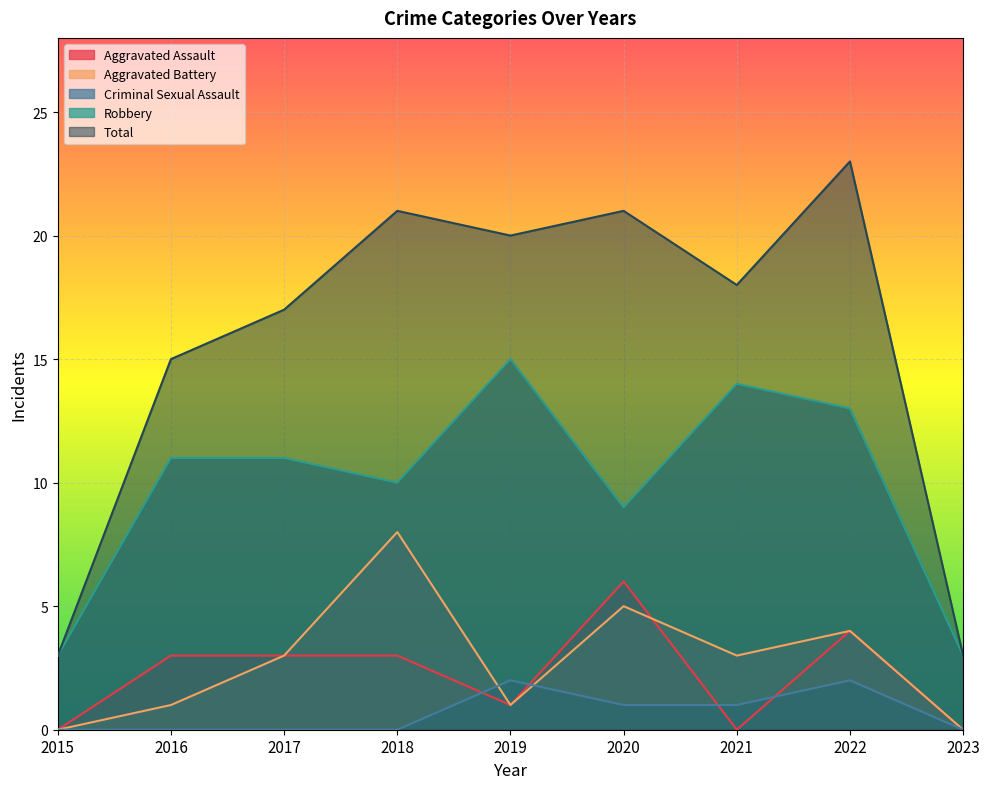

What are all the series names shown in the legend?

Aggravated Assault, Aggravated Battery, Criminal Sexual Assault, Robbery, Total